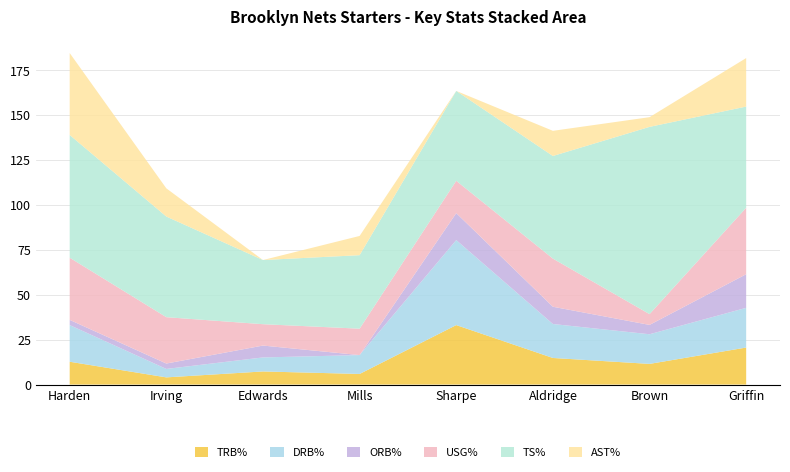

Reading left to right, extract all data points from this chart.

TRB%: 12.7	4.0	7.3	5.9	33.1	14.8	11.5	20.6
DRB%: 20.4	4.7	7.8	10.5	47.3	18.9	16.5	22.1
ORB%: 2.9	3.0	6.6	0.0	15.0	9.6	5.2	18.7
USG%: 34.6	25.8	11.9	14.7	18.0	26.8	6.0	37.0
TS%: 68.3	56.0	35.7	40.9	50.0	57.1	104.2	56.3
AST%: 45.6	15.7	0.0	10.7	0.0	14.0	5.4	27.0